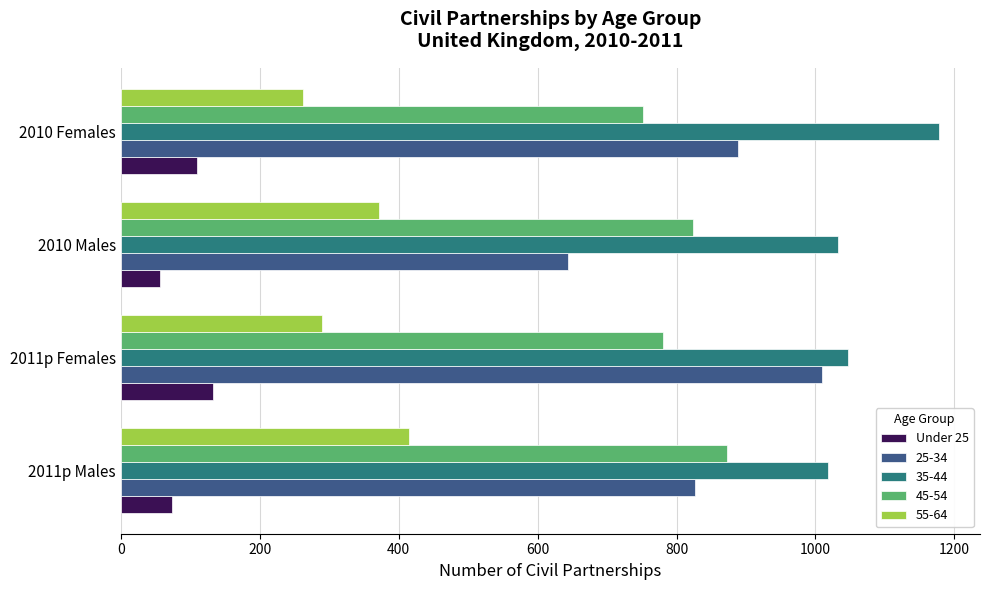

What is the approximate value of Under 25 at 2011p Females, to the nearest 5?

130